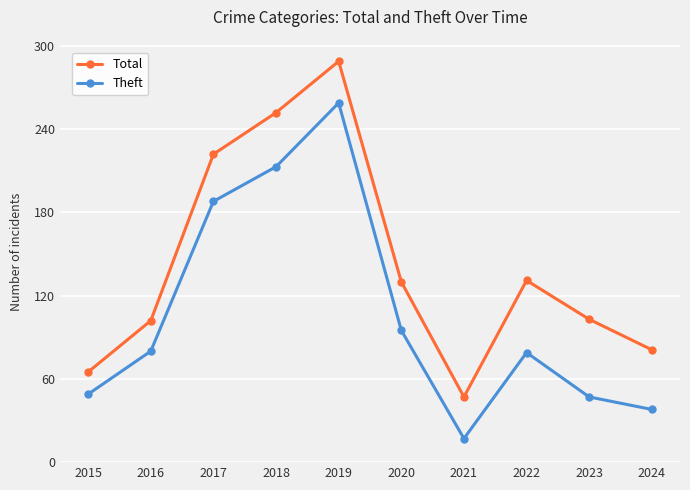

Between 2021 and 2023, which series saw the biggest shift?

Total